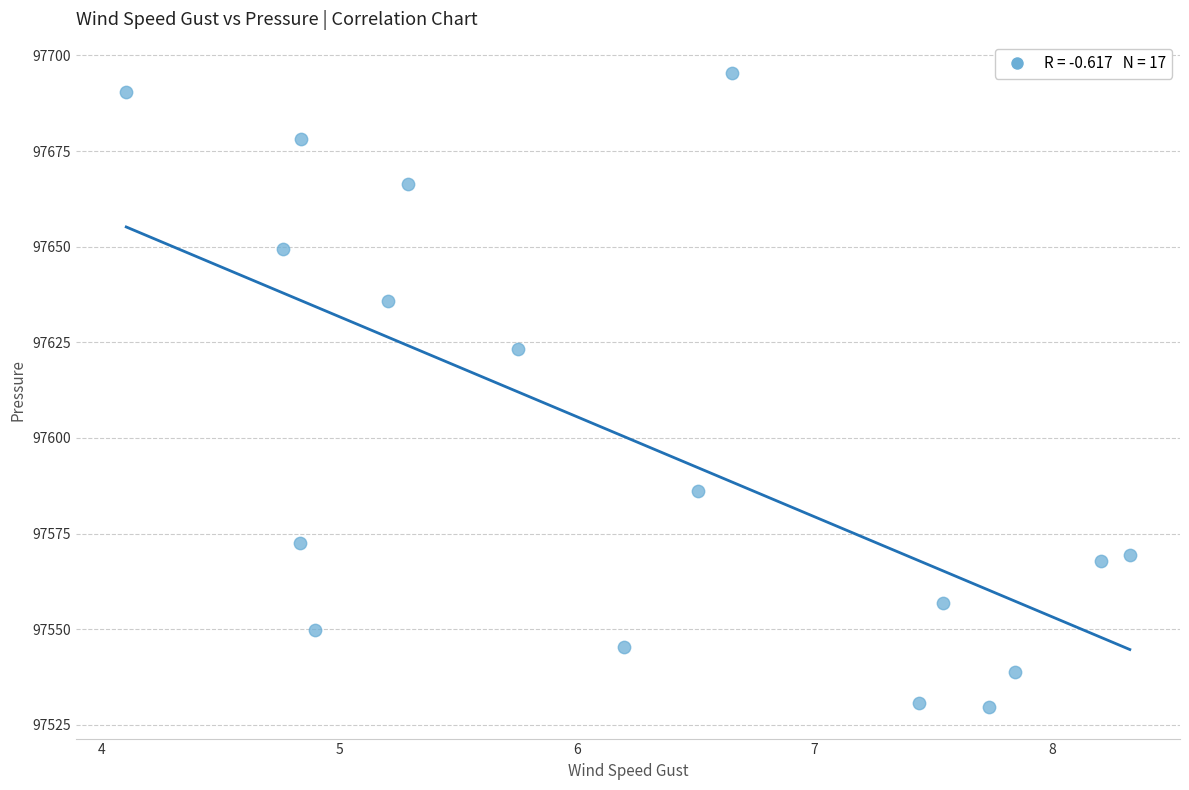

What is the range of X values (max minus min)?

4.2